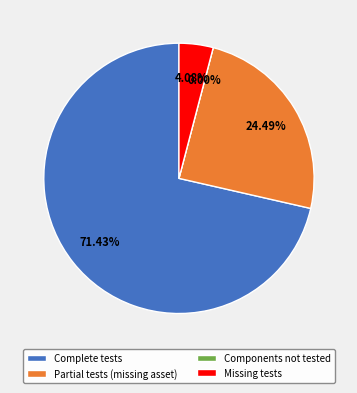

To the nearest percent, what is the average slice percentage?

25%